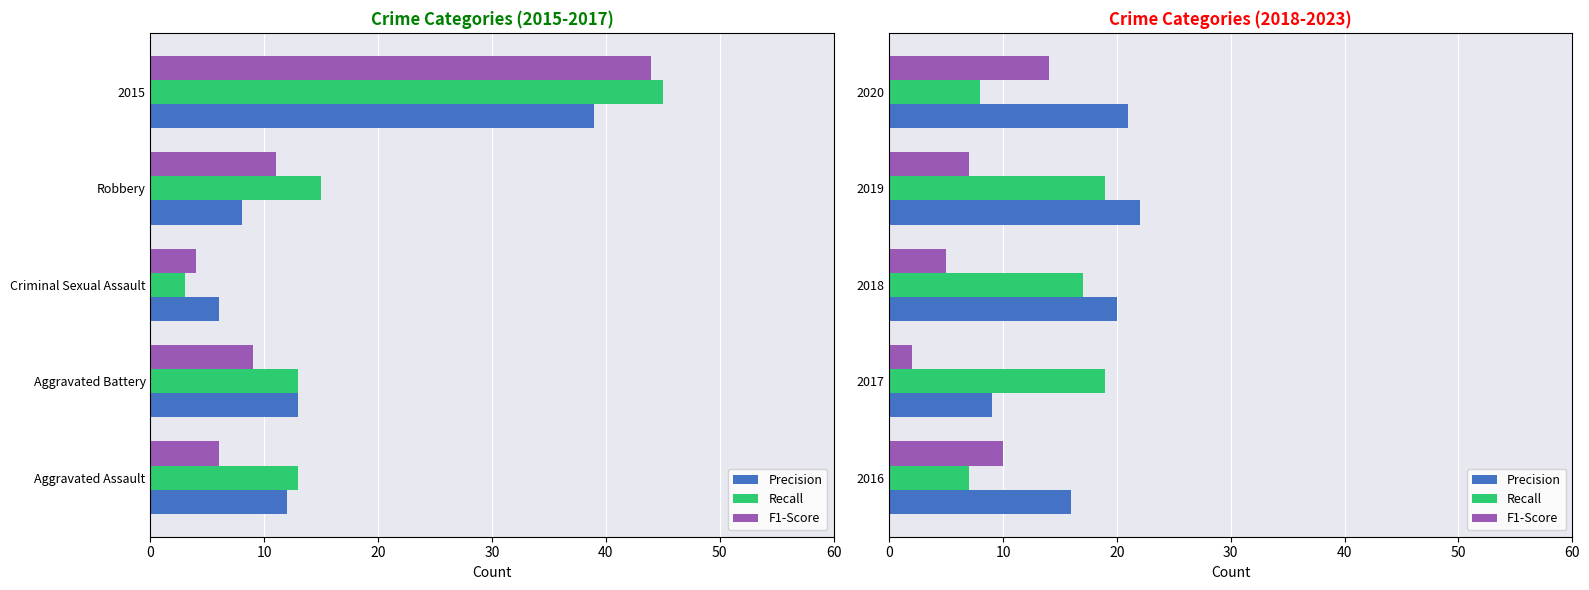

The Recall series shows 9 at 2017. True or false?

False